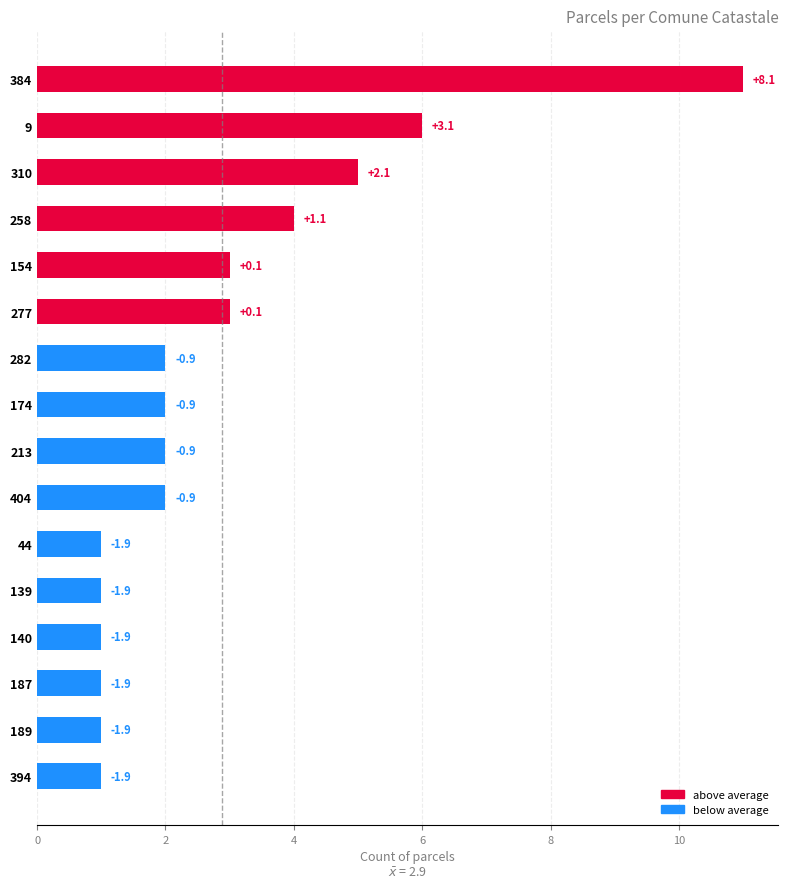

How many bars are there in total?

16